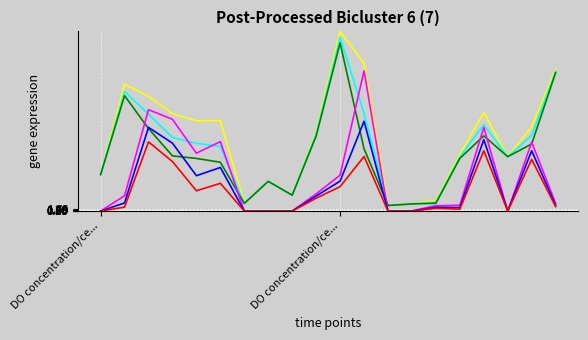

What is the greatest value displayed?

175.0